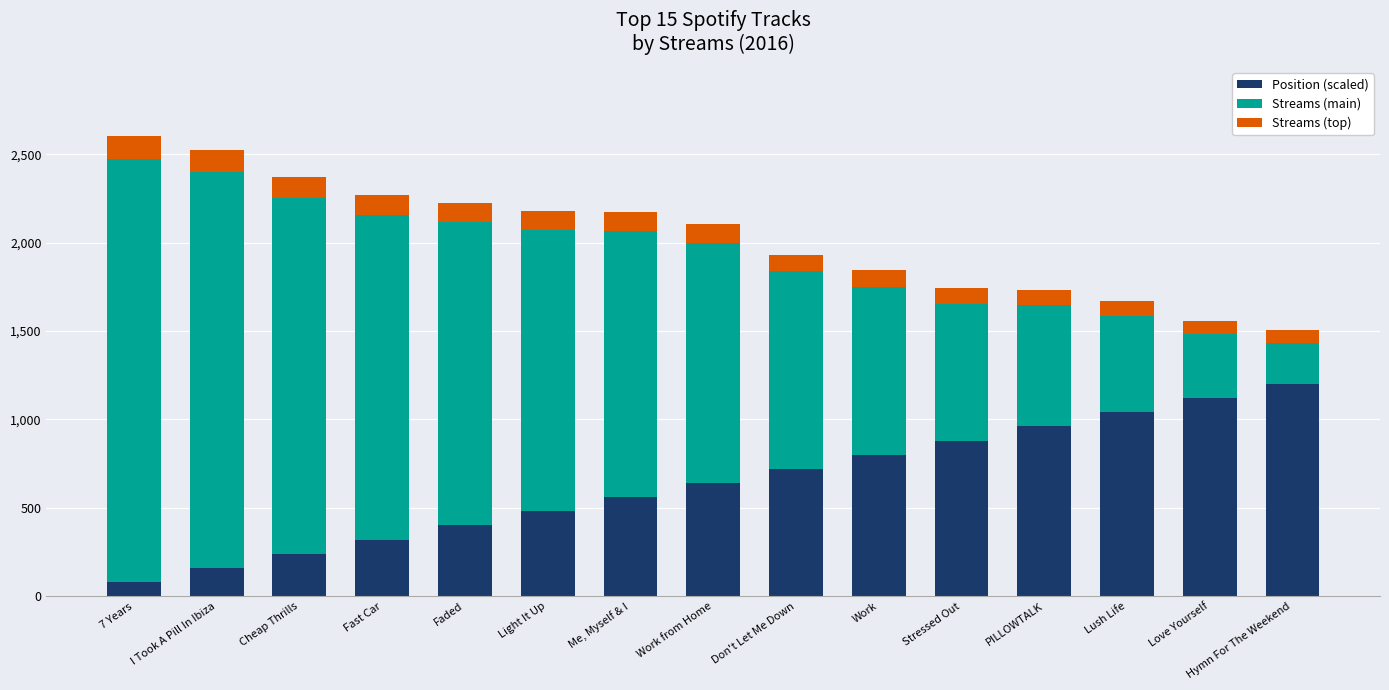

The Position (scaled) series shows 1864 at Hymn For The Weekend. True or false?

False